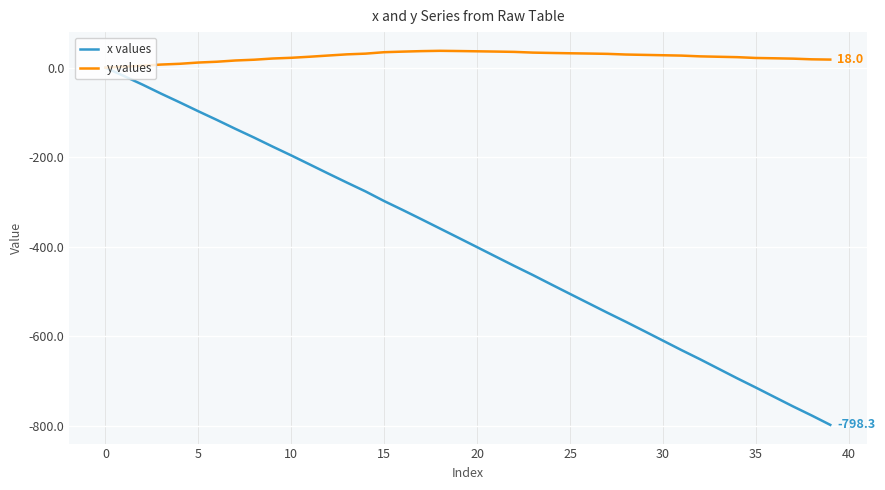

How many values in the y values series exceed 26?

20